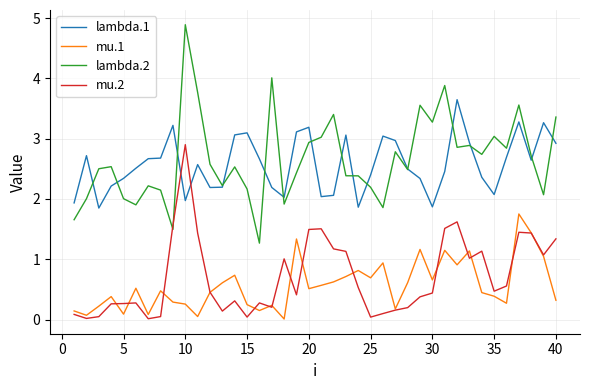

List the series in order of their peak value, lowest first.

mu.1, mu.2, lambda.1, lambda.2